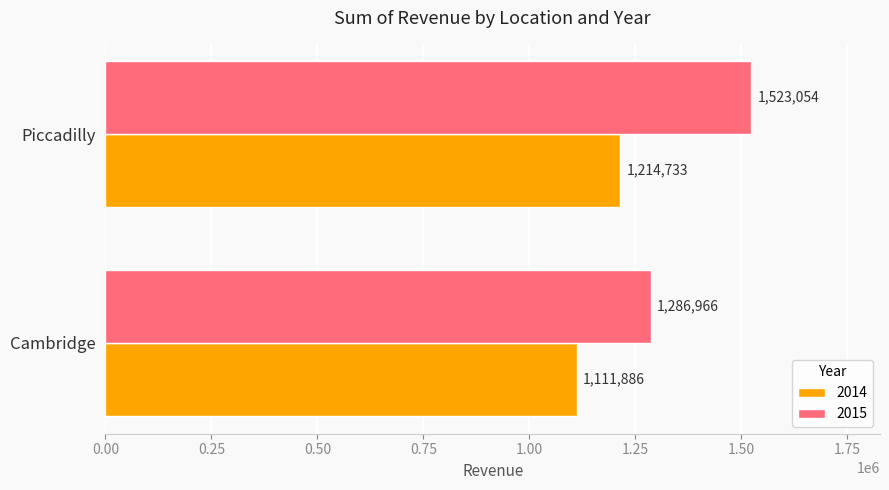

At which category does the chart reach its peak across all series?

Piccadilly